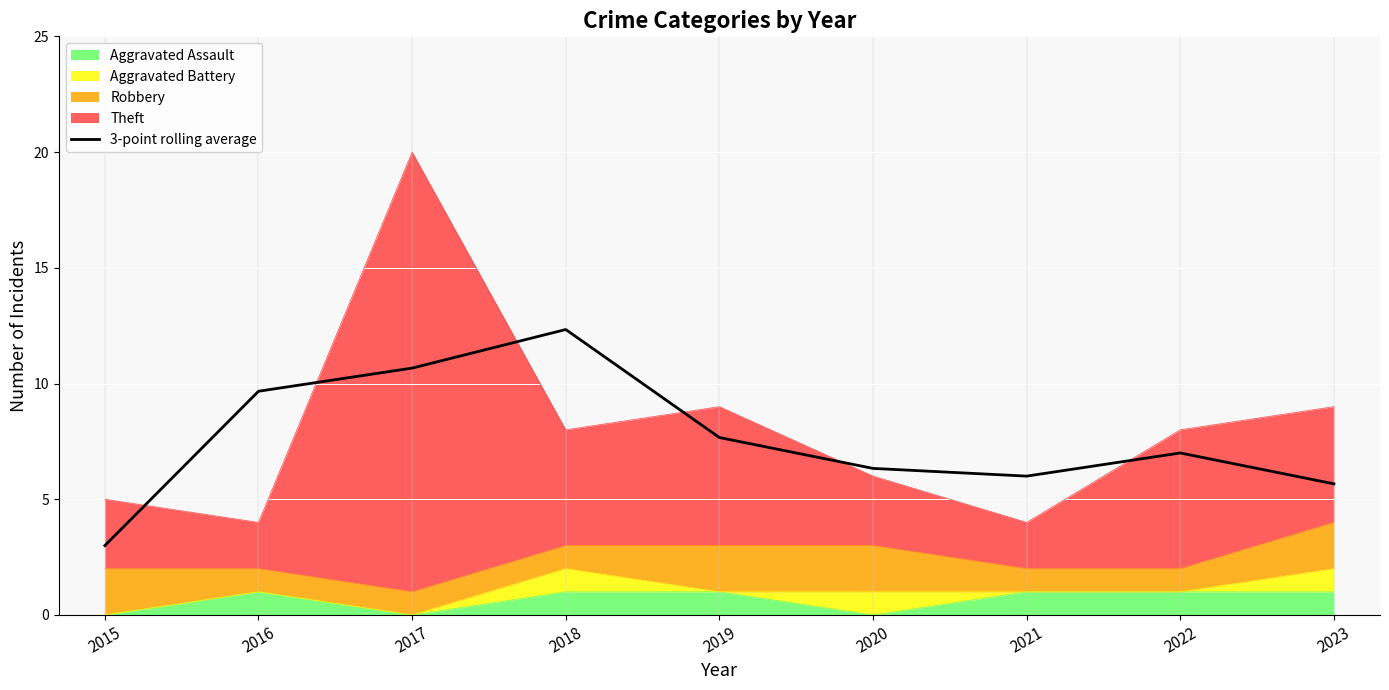

List the labels in order of value, largest first.

2018, 2017, 2016, 2019, 2022, 2020, 2021, 2023, 2015